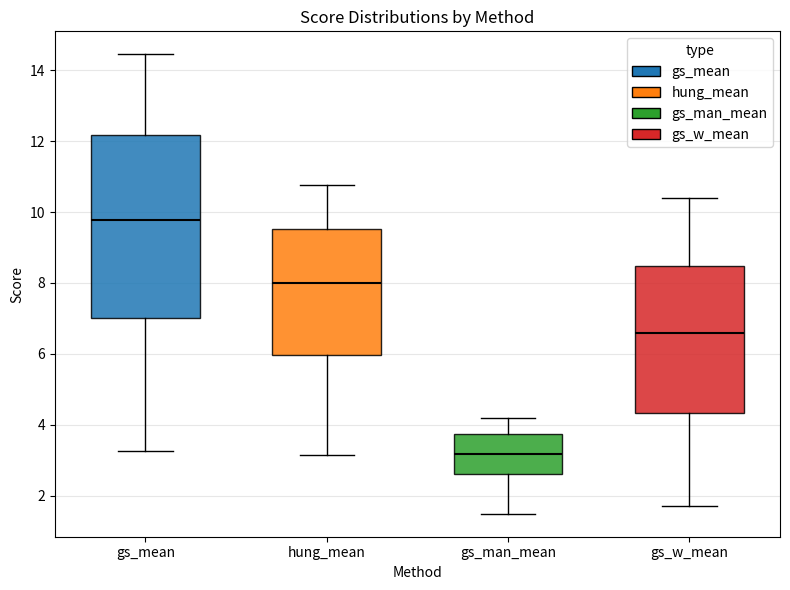

Which box has the lowest median line?

gs_man_mean